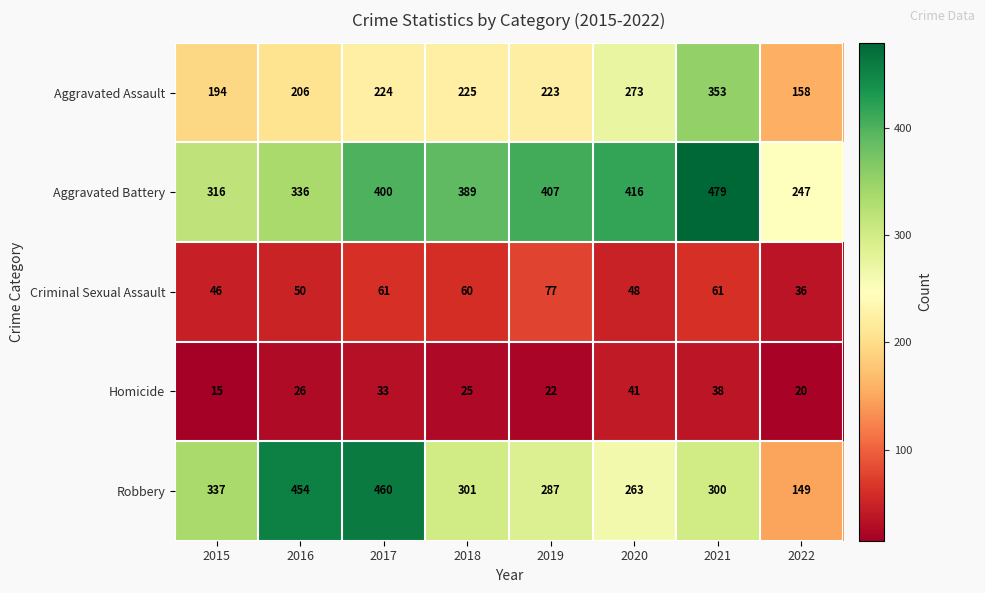

What is the total value across all series at 2022?

610